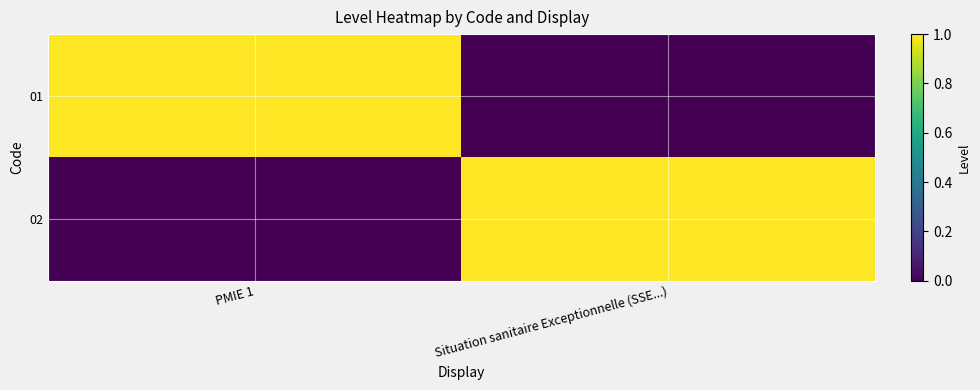

Reading right to left, extract all data points from this chart.

01: Situation sanitaire Exceptionnelle (SSE...)=0	PMIE 1=1
02: Situation sanitaire Exceptionnelle (SSE...)=1	PMIE 1=0